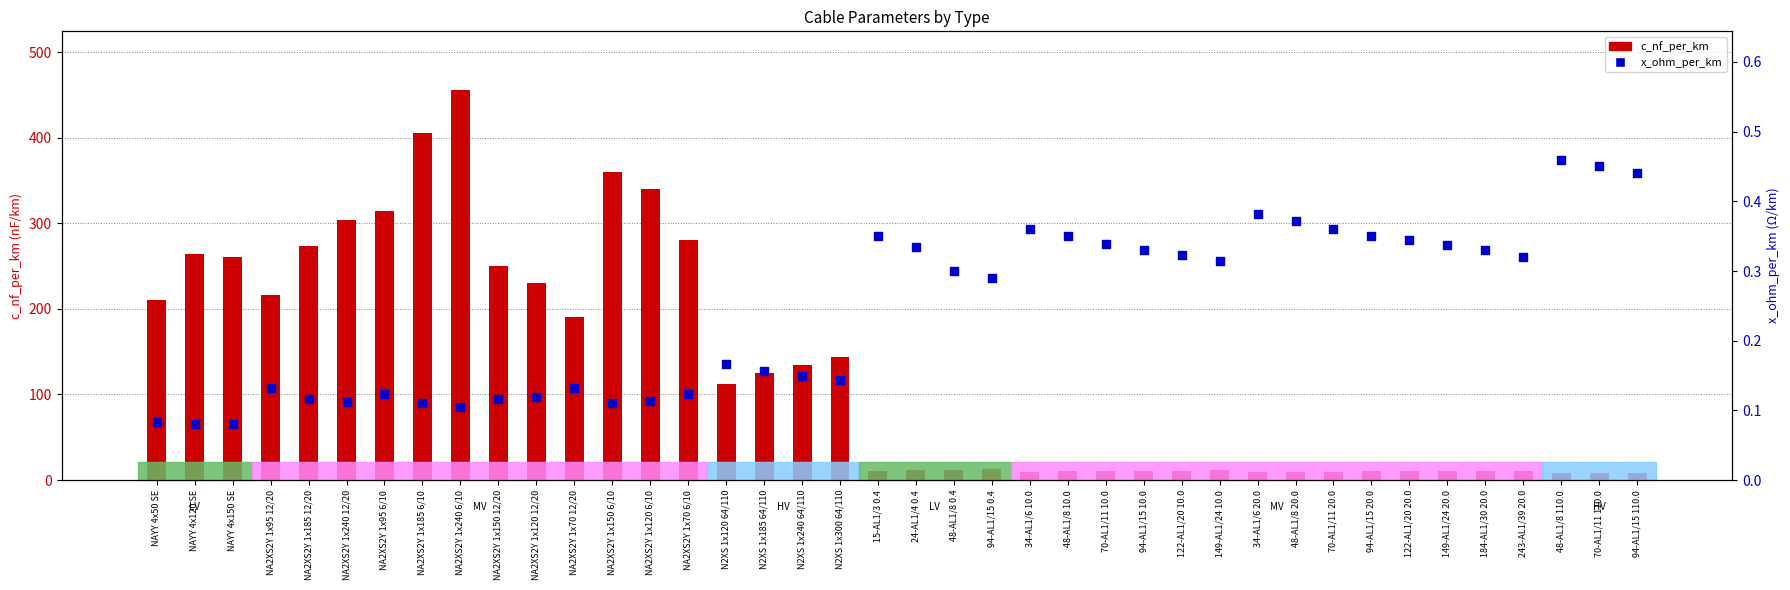

Which series has the largest Y range (max minus min)?

c_nf_per_km